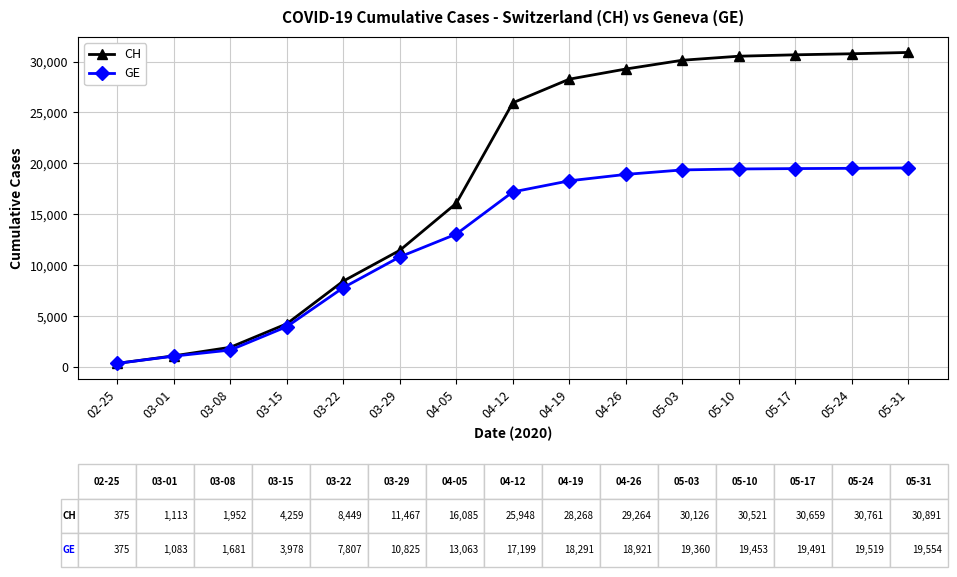

What is the difference between the second highest and second lowest values in the GE series?

18436